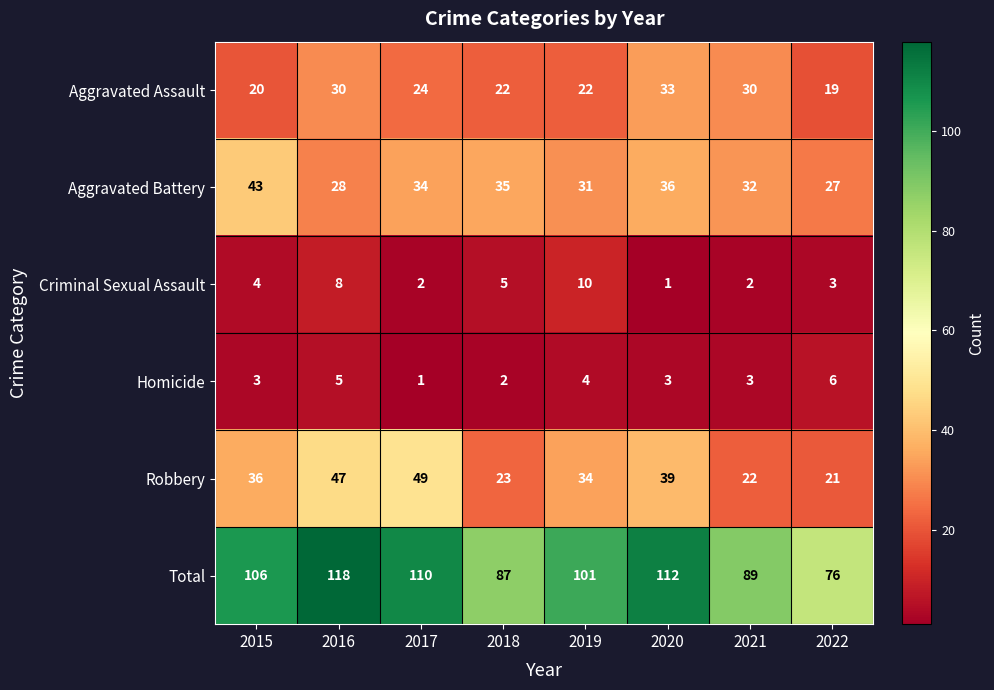

Is it true that Total equals 110 at 2017?

True